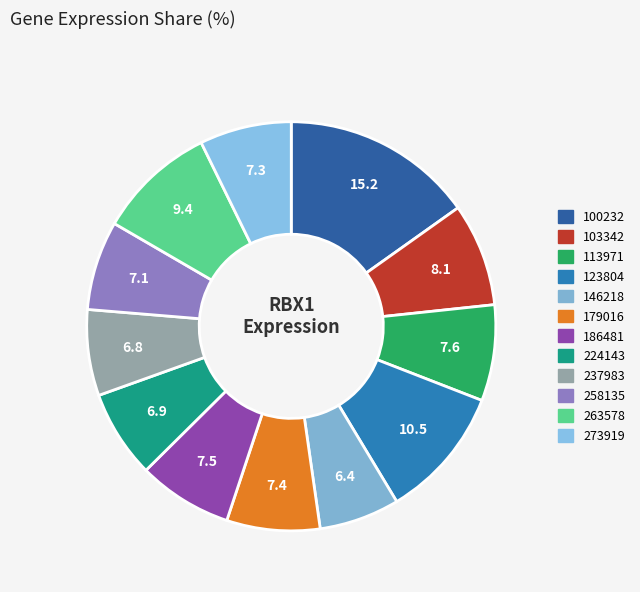

What percentage is the 146218 slice, to the nearest percent?

6%